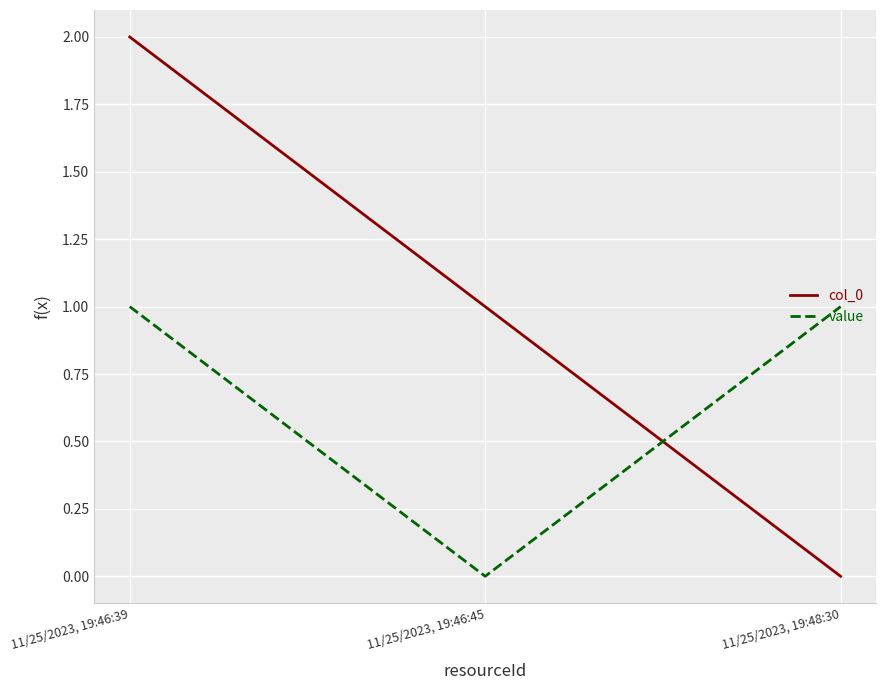

Which series has the largest range (max minus min)?

col_0